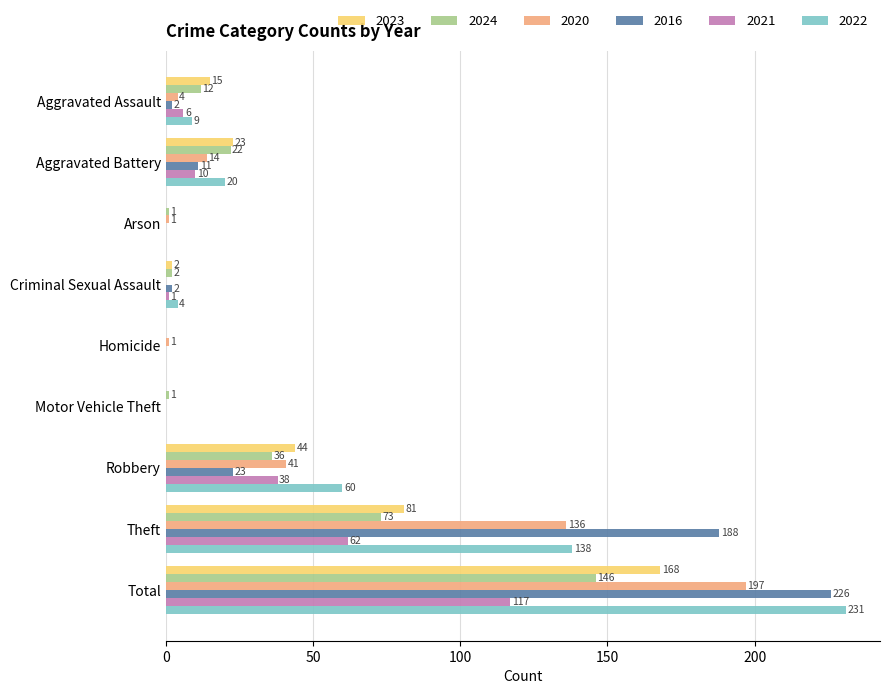

Is the value of 2023 at Robbery greater than the value of 2020 at Criminal Sexual Assault?

Yes